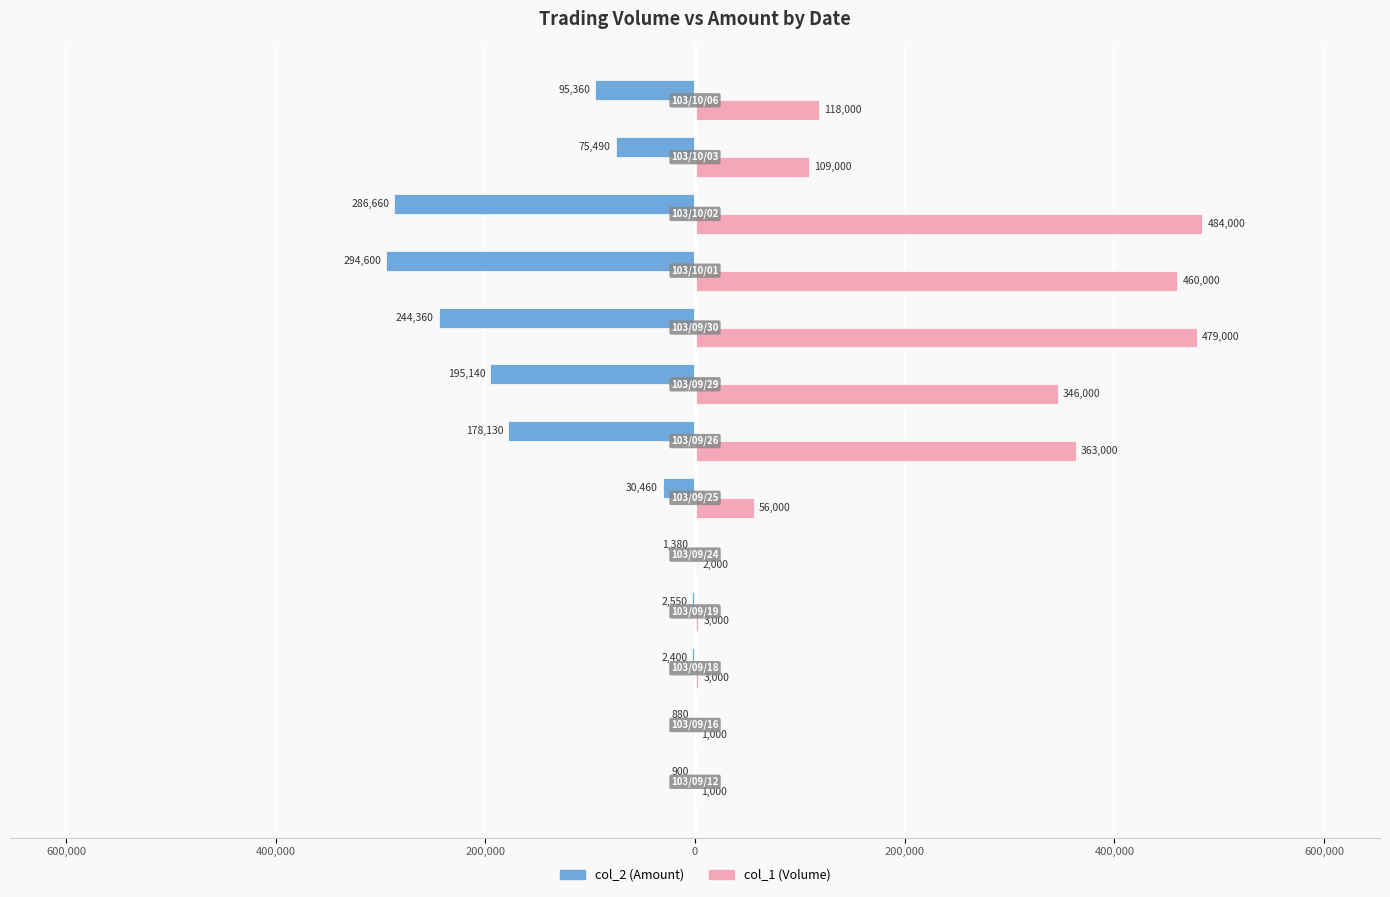

What is the difference between the second highest and second lowest values in the col_1 (Volume) series?

478000